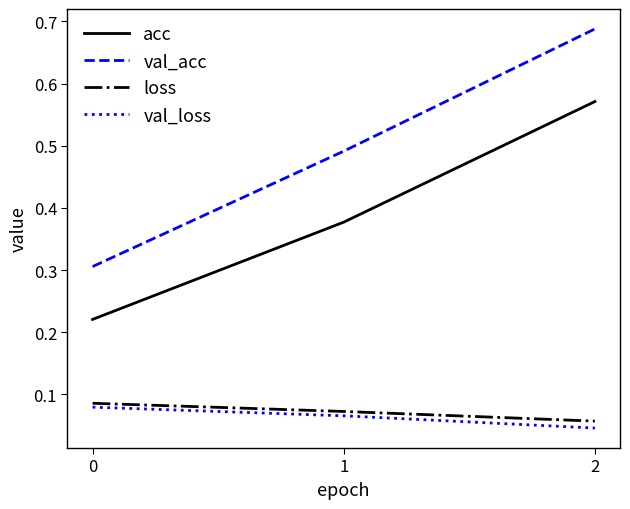

What is the total value across all series at 1?

1.0